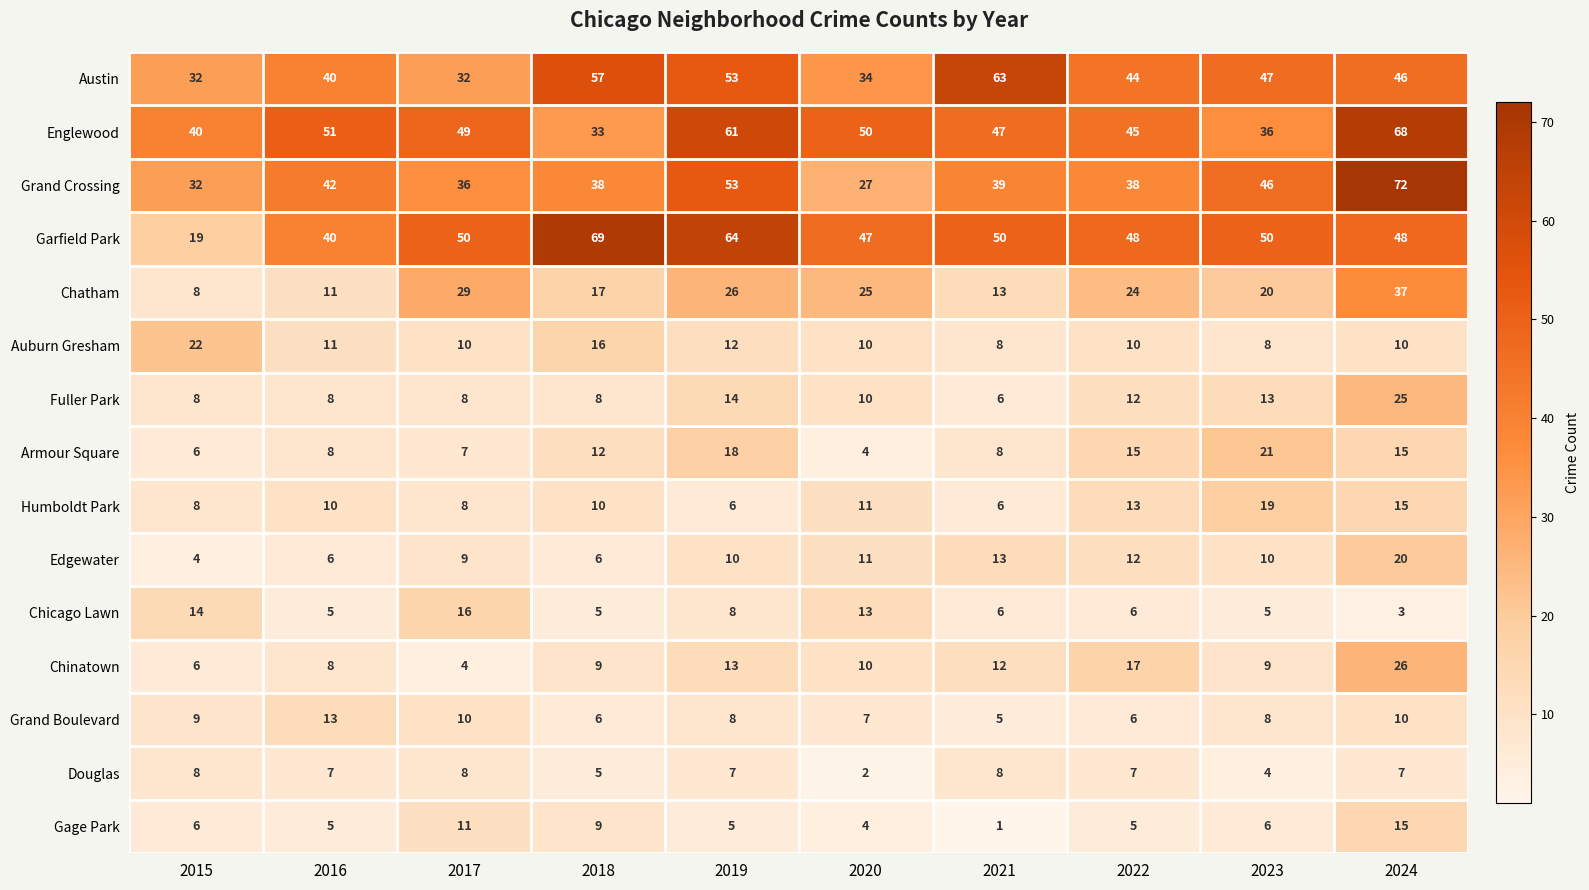

The value of Chinatown at 2015 is 10. True or false?

False